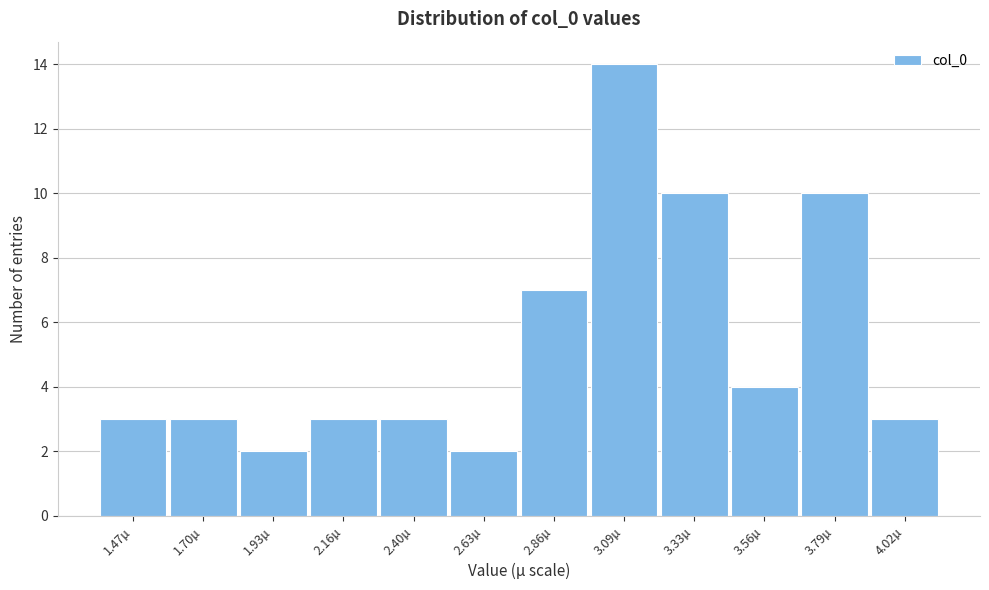

Reading left to right, transcribe all the data shown in this chart.

3	3	2	3	3	2	7	14	10	4	10	3